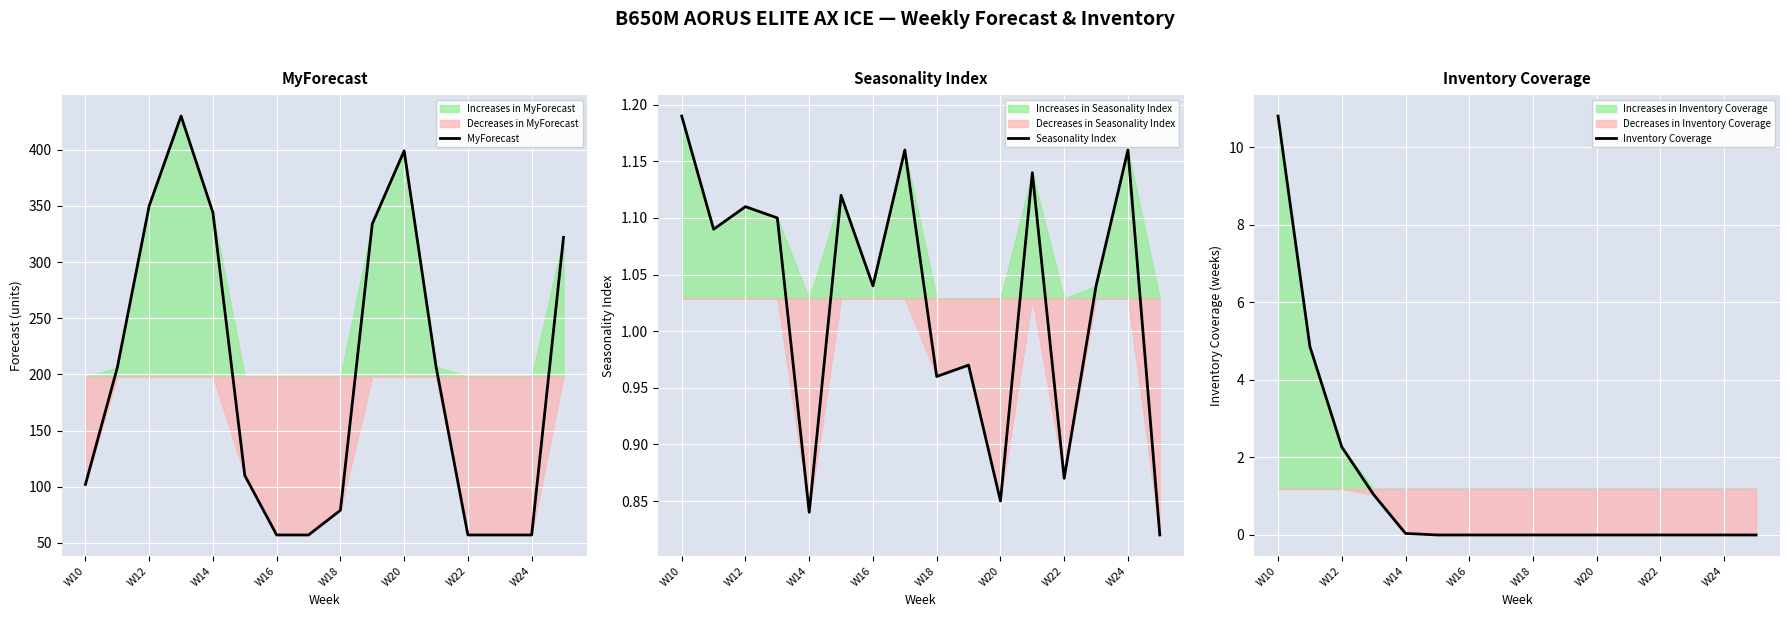

The MyForecast series shows 79 at W18. True or false?

True